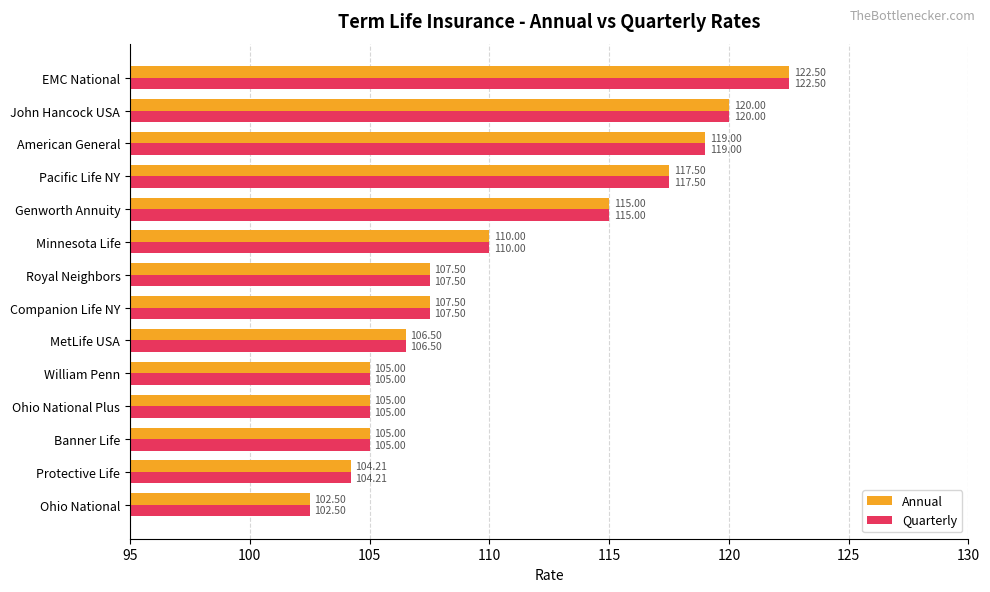

What is the total value across all series at John Hancock USA?

240.0